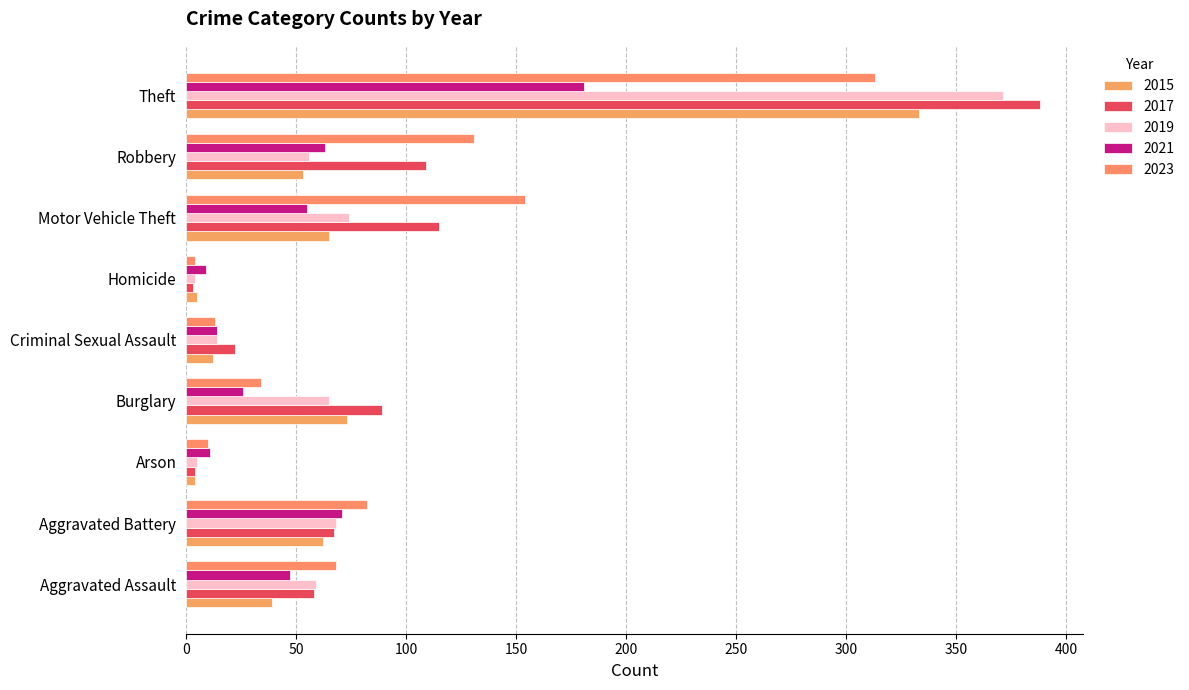

The 2019 series shows 68 at Aggravated Battery. True or false?

True